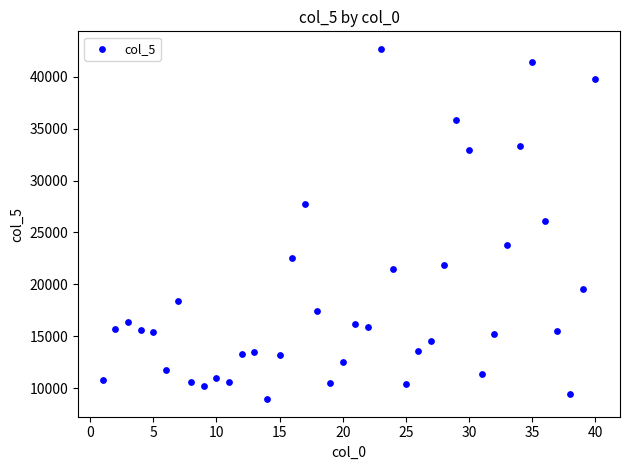

What is the range of X values (max minus min)?

39.0